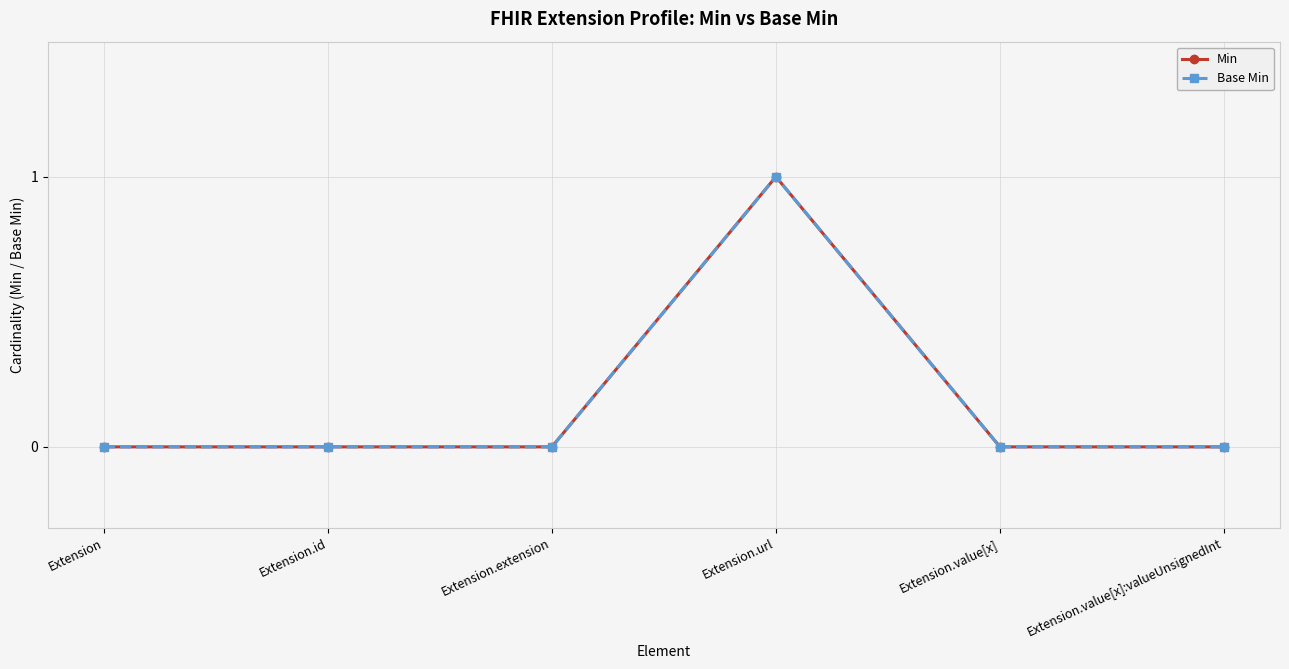

Which series has the widest spread of values?

Min